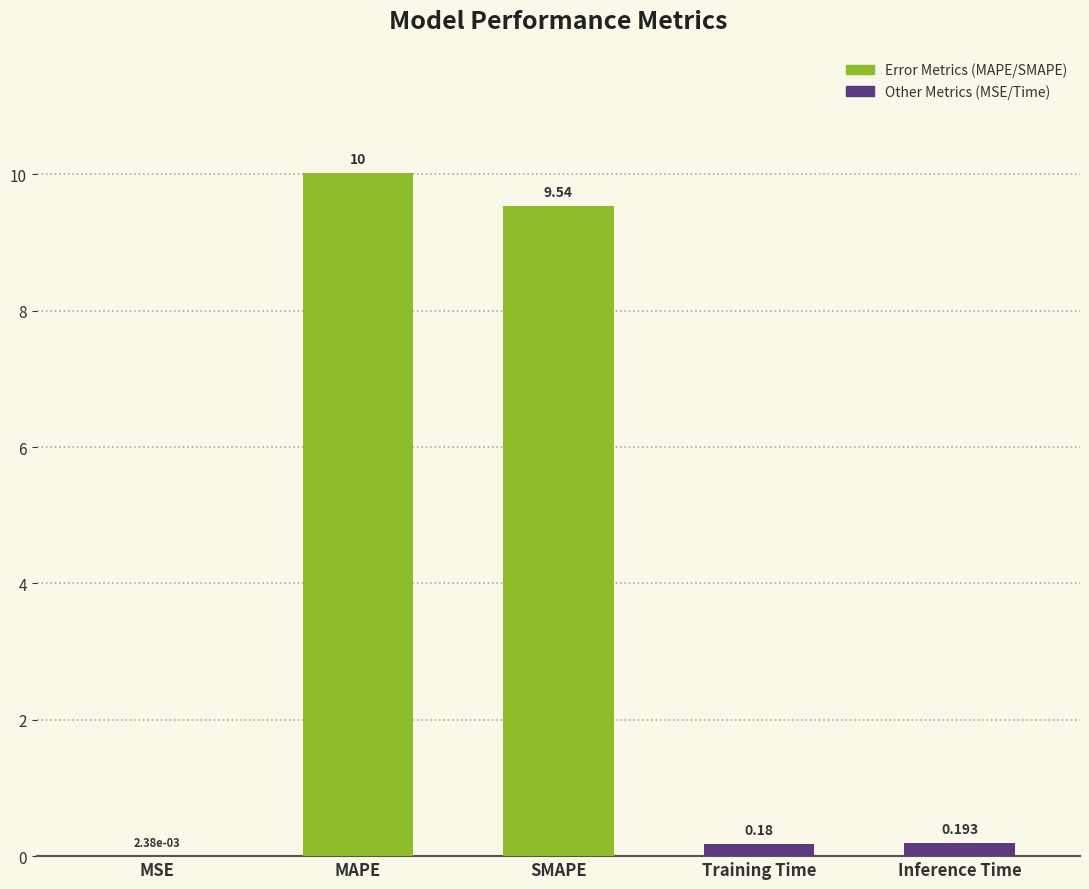

Where is the data nearest to the value 5?

SMAPE